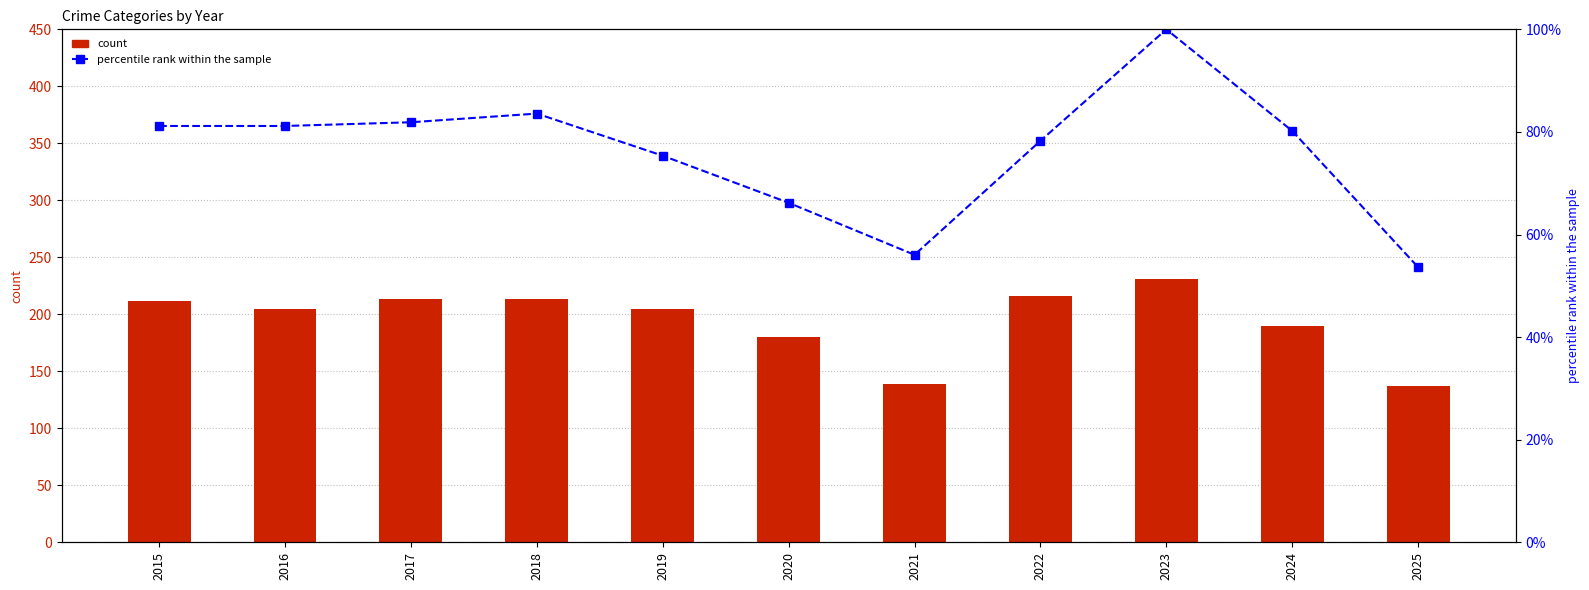

What is the sum of all percentile rank (Total) values?

837.4